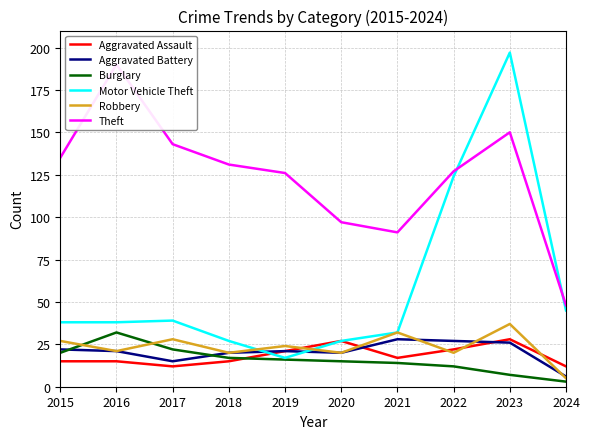

Reading right to left, extract all data points from this chart.

Aggravated Assault: 2024=12	2023=28	2022=22	2021=17	2020=27	2019=21	2018=15	2017=12	2016=15	2015=15
Aggravated Battery: 2024=6	2023=26	2022=27	2021=28	2020=20	2019=21	2018=20	2017=15	2016=21	2015=22
Burglary: 2024=3	2023=7	2022=12	2021=14	2020=15	2019=16	2018=17	2017=22	2016=32	2015=20
Motor Vehicle Theft: 2024=45	2023=197	2022=124	2021=32	2020=27	2019=17	2018=27	2017=39	2016=38	2015=38
Robbery: 2024=5	2023=37	2022=20	2021=32	2020=20	2019=24	2018=20	2017=28	2016=21	2015=27
Theft: 2024=48	2023=150	2022=127	2021=91	2020=97	2019=126	2018=131	2017=143	2016=190	2015=135